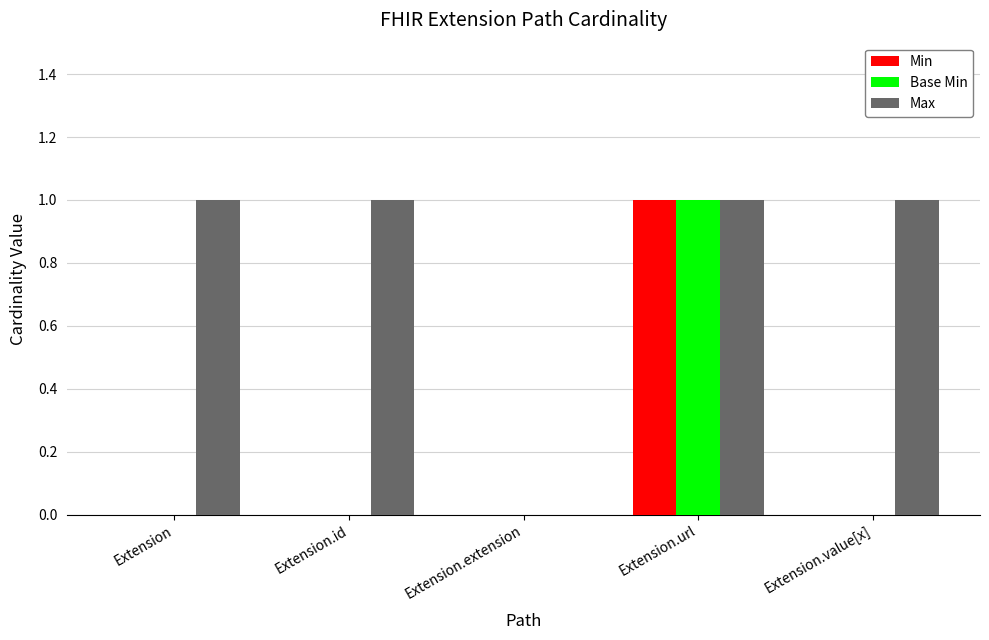

At which label does Base Min reach its peak?

Extension.url